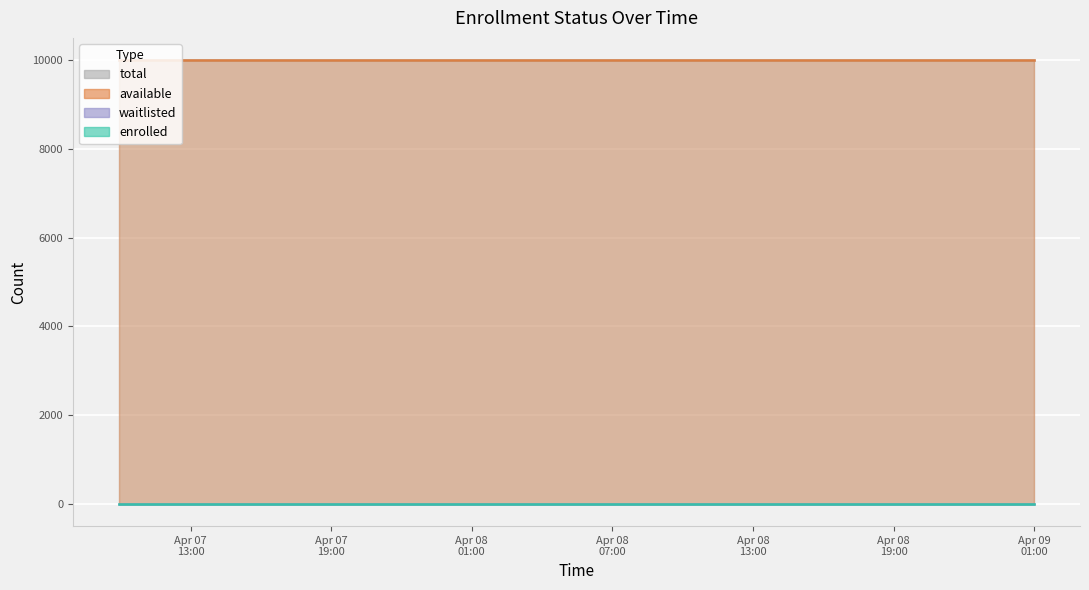

Is the value of enrolled at 2025-04-09T01:00:00 greater than the value of waitlisted at 2025-04-08T05:54:48?

No